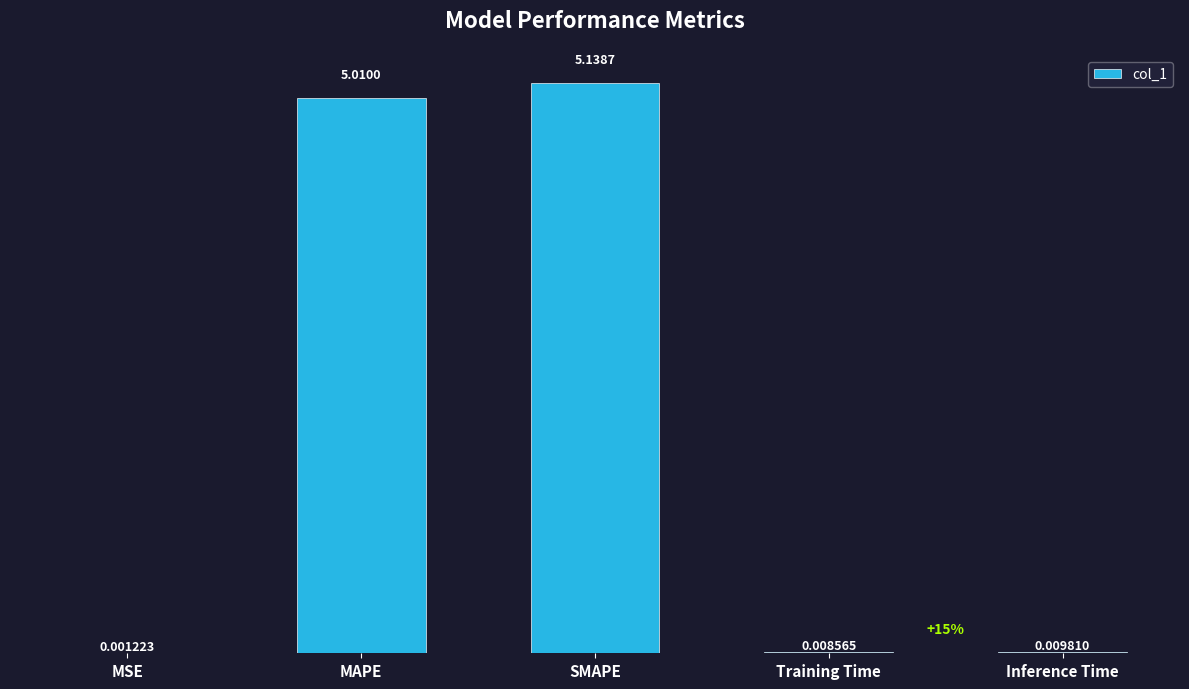

What is the change in value from MSE to MAPE?

+5.0